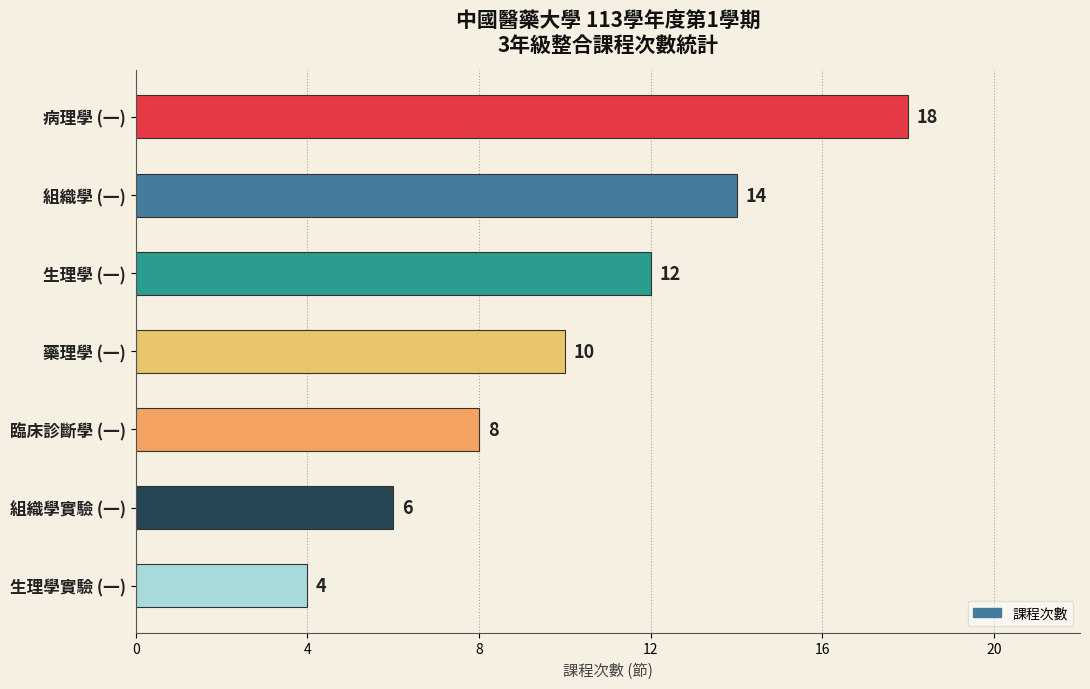

How many values are between 6 and 14?

5